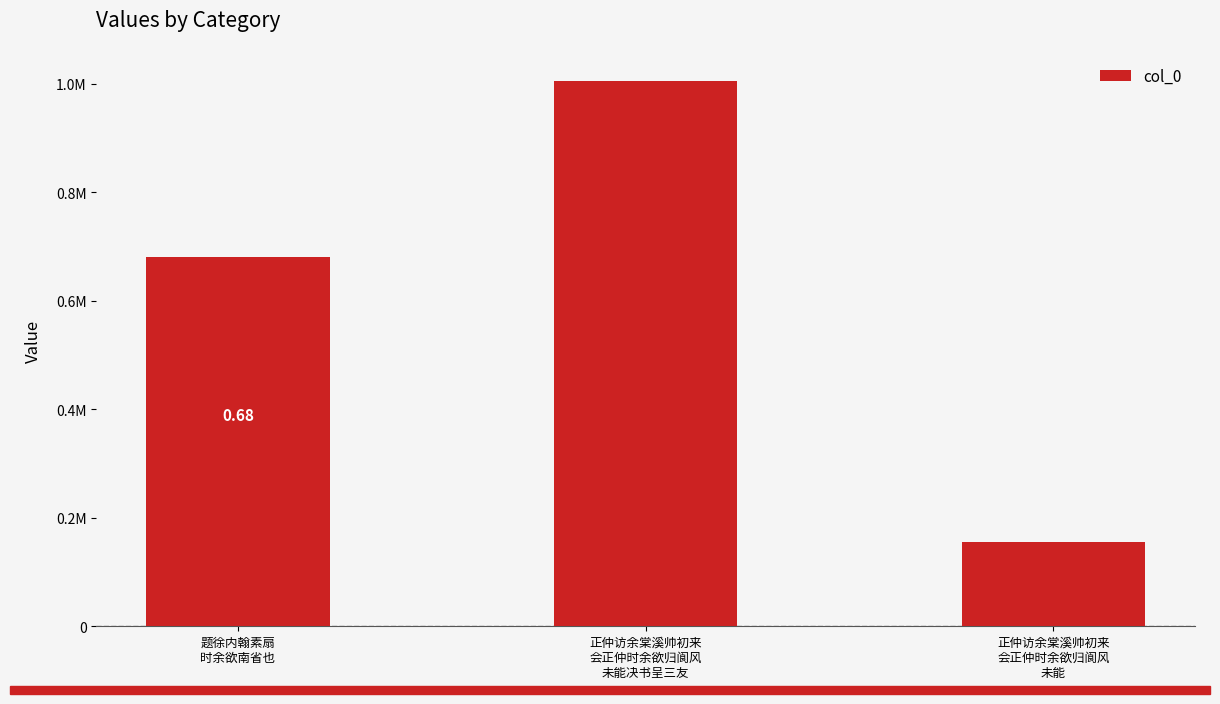

At which label does the data first exceed 680767?

正仲访余棠溪帅初来
会正仲时余欲归阆风
未能决书呈三友